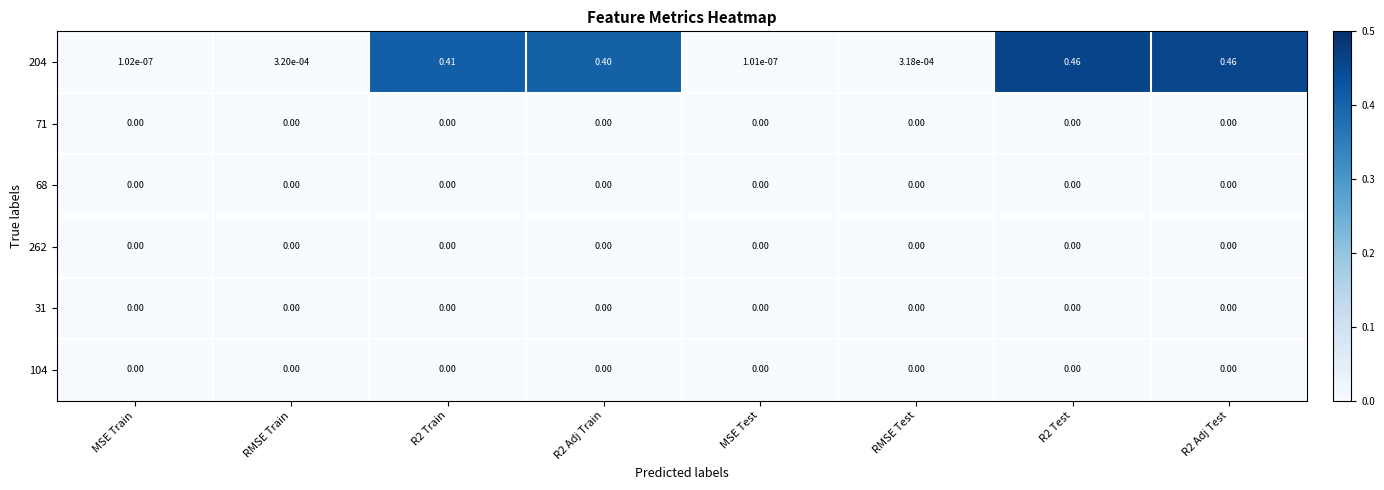

Where is 204 nearest to the value 0?

MSE Test